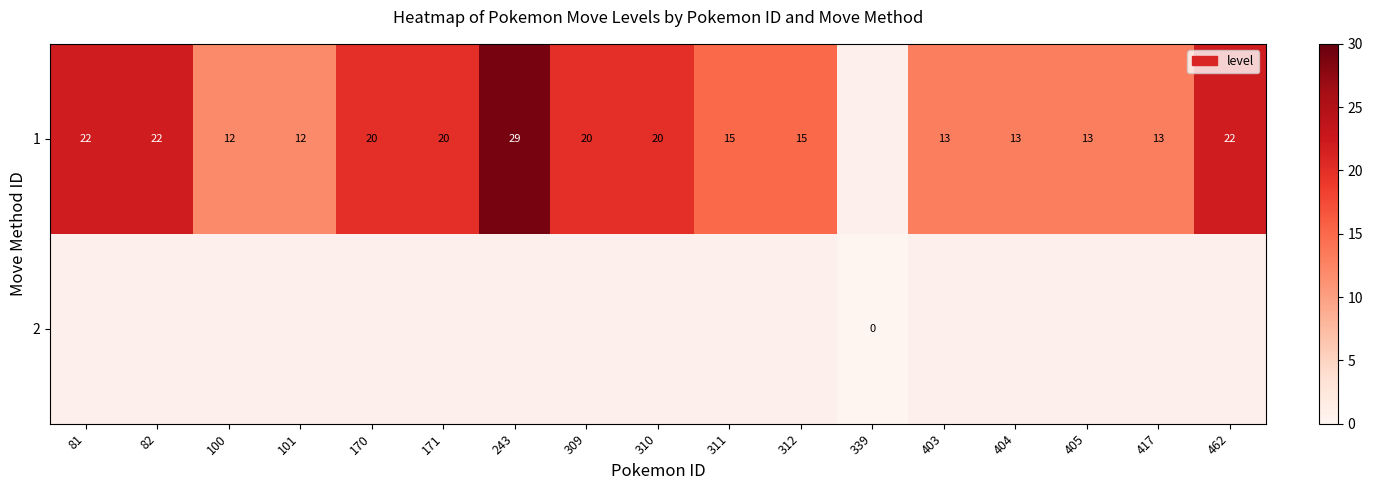

The value of 1 at 243 is 29. True or false?

True